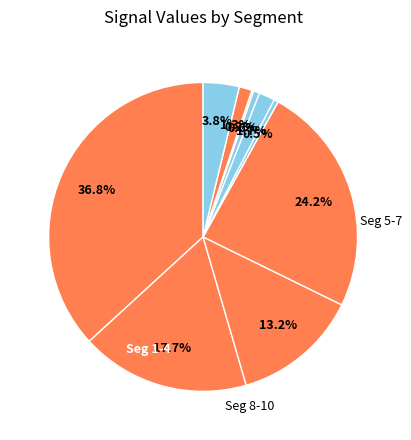

How many slices are in this pie chart?

10